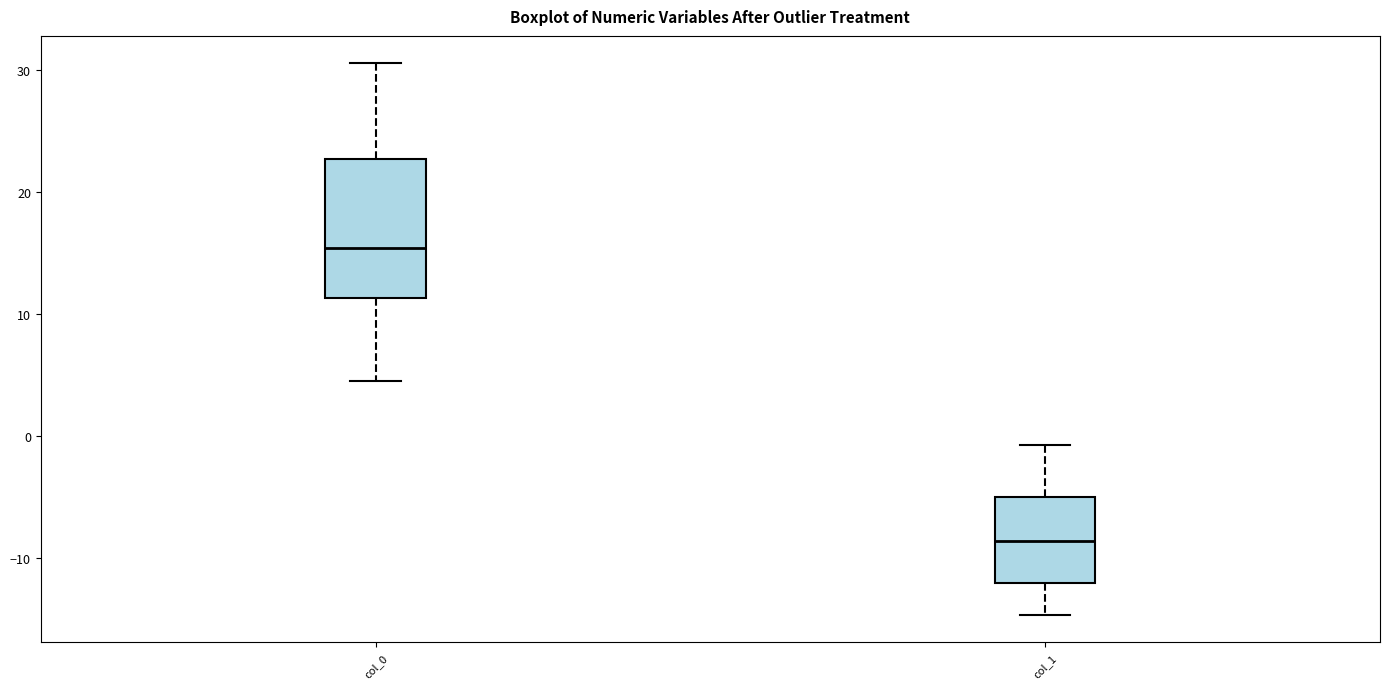

Reading left to right, read every box against the y-axis: the position of its median line, the range the box covers, and the ends of its whiskers. The values are not printed on the chart, so give them approximately, as read against the axis.

col_0: median 15, box 11 to 23, whiskers 5 to 31
col_1: median -9, box -12 to -5, whiskers -15 to -1